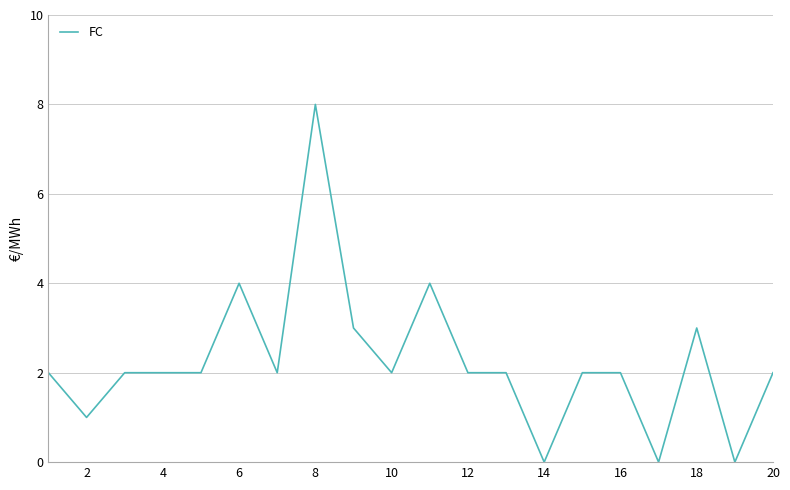

What is the difference between the maximum and minimum values?

8